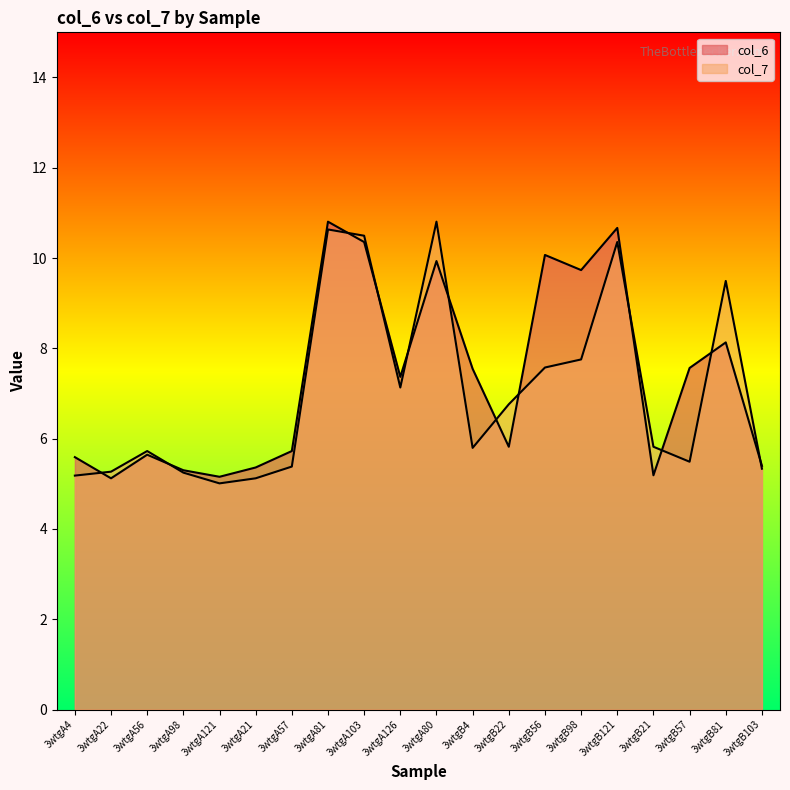

Reading left to right, extract all data points from this chart.

col_6: 5.6	5.1	5.6	5.3	5.2	5.4	5.7	10.8	10.4	7.4	9.9	7.5	5.8	10.1	9.7	10.7	5.2	7.6	8.1	5.4
col_7: 5.2	5.3	5.7	5.2	5.0	5.1	5.4	10.6	10.5	7.1	10.8	5.8	6.8	7.6	7.8	10.4	5.8	5.5	9.5	5.3